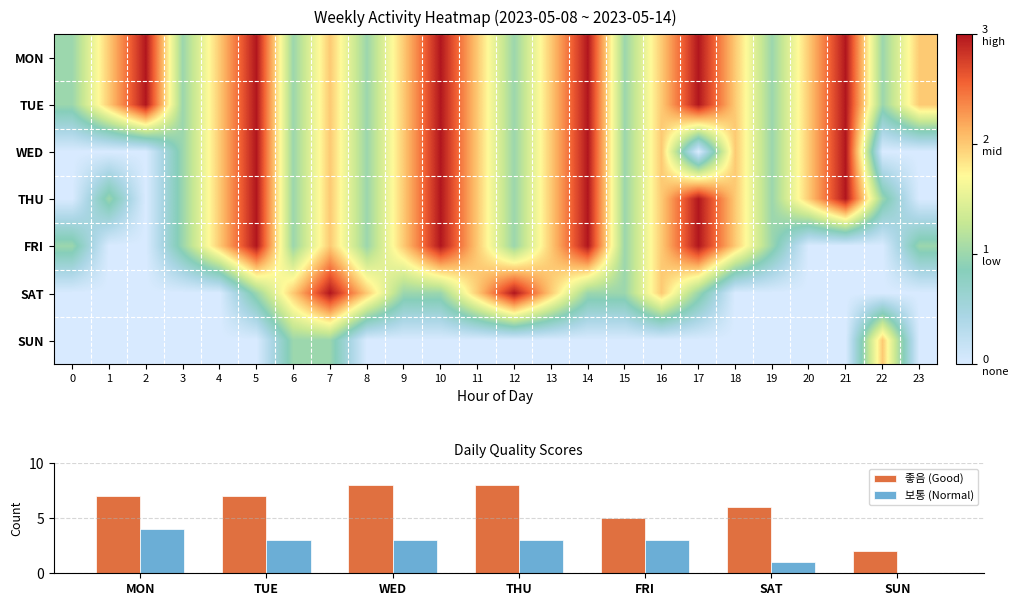

What is the difference between the FRI values at 11 and 22?

2